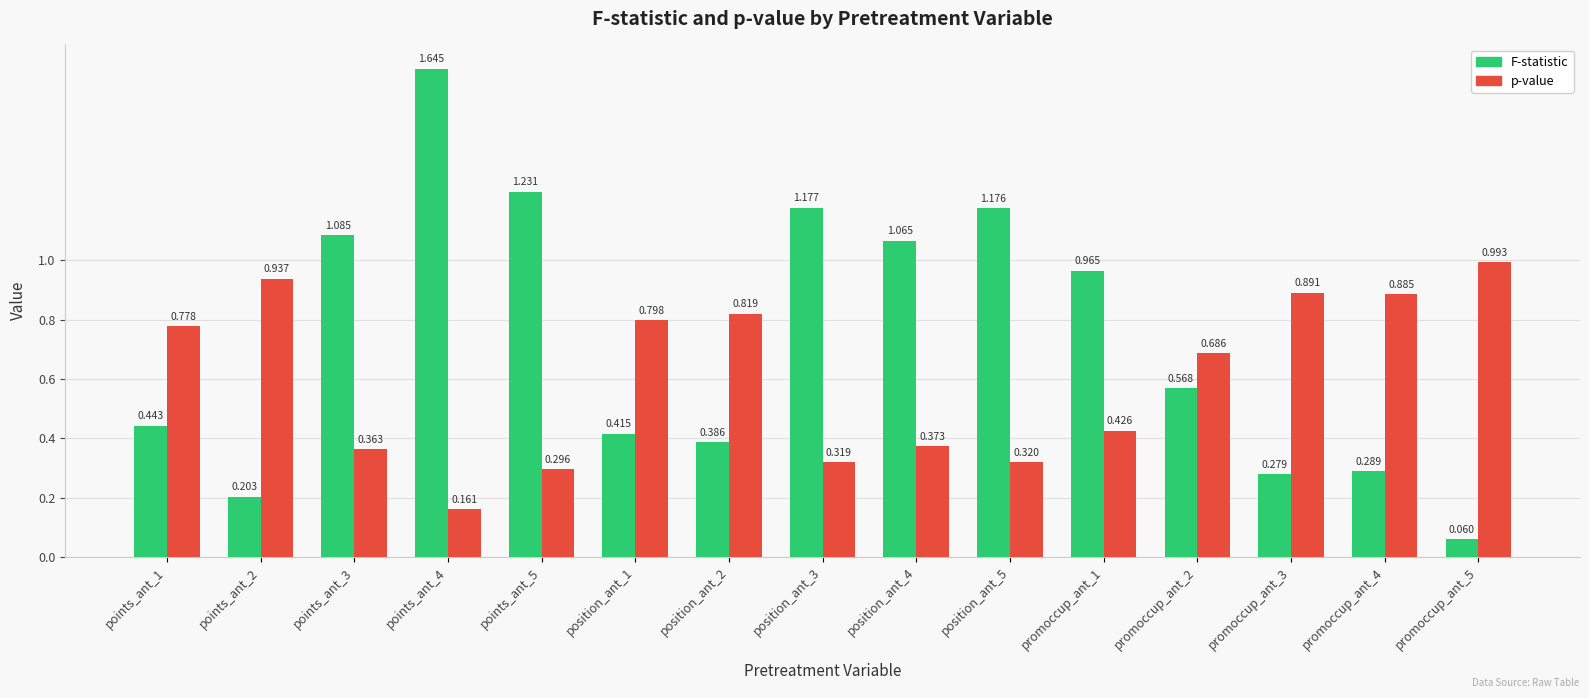

At which label does F-statistic reach its peak?

points_ant_4